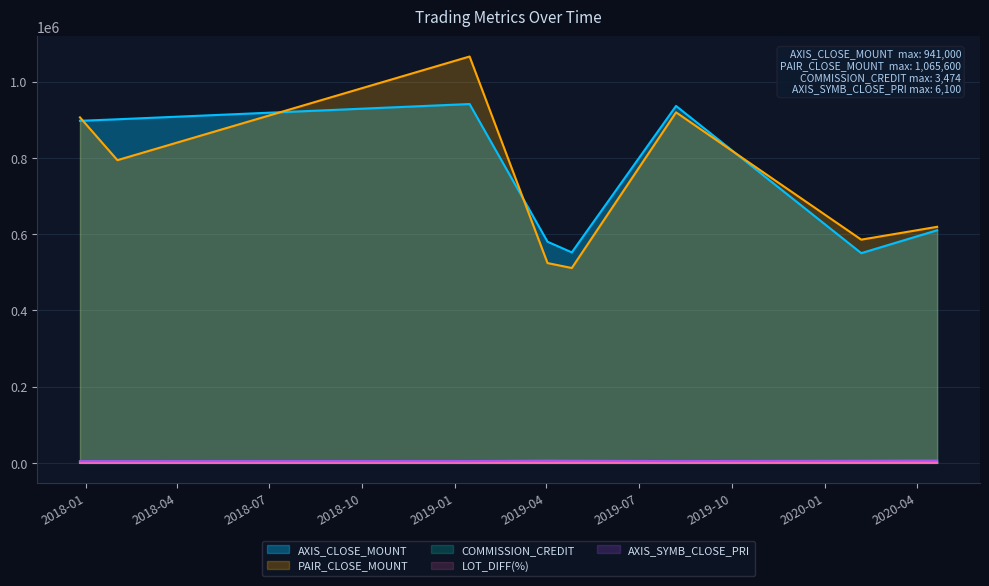

In PAIR_CLOSE_MOUNT, how many points are higher than both neighbors (excluding endpoints)?

2